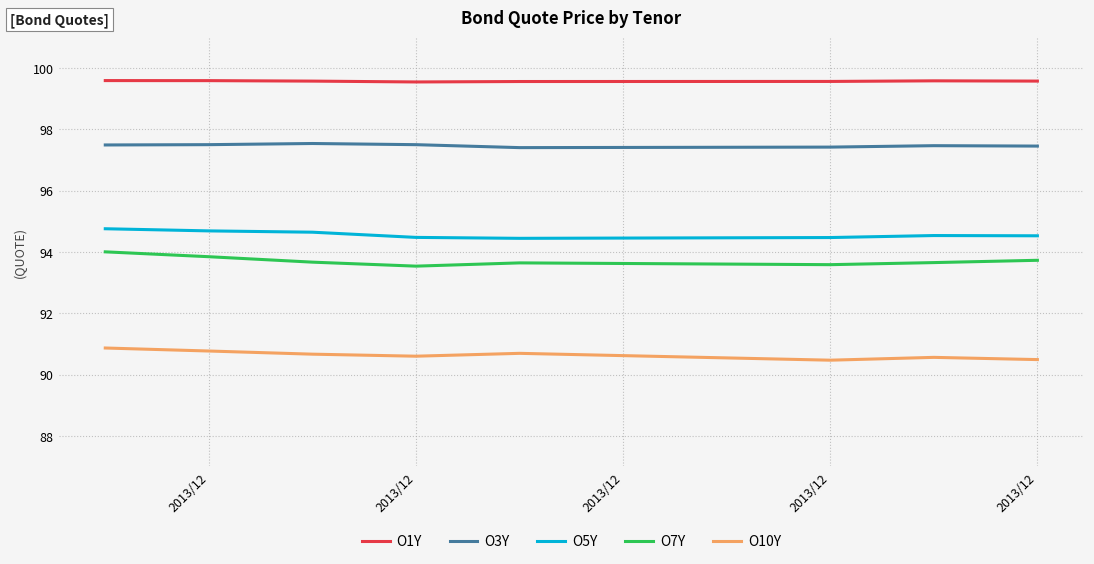

True or false: O7Y and O10Y cross at least once.

False